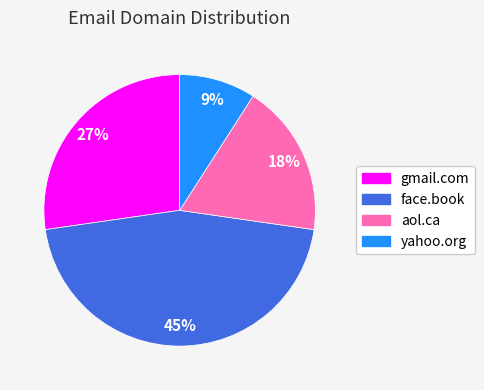

Which slice is the smallest?

yahoo.org